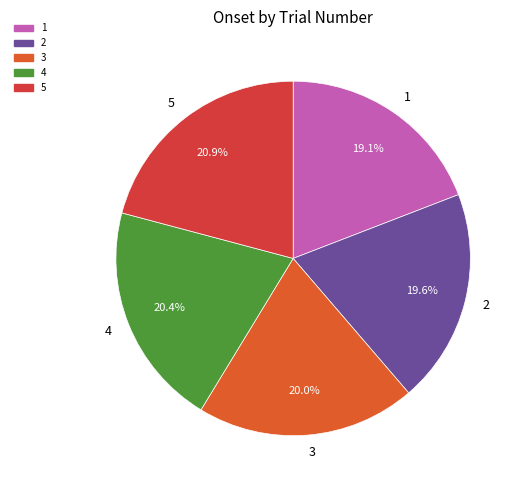

Is it true that 1 is 19% of the pie?

True